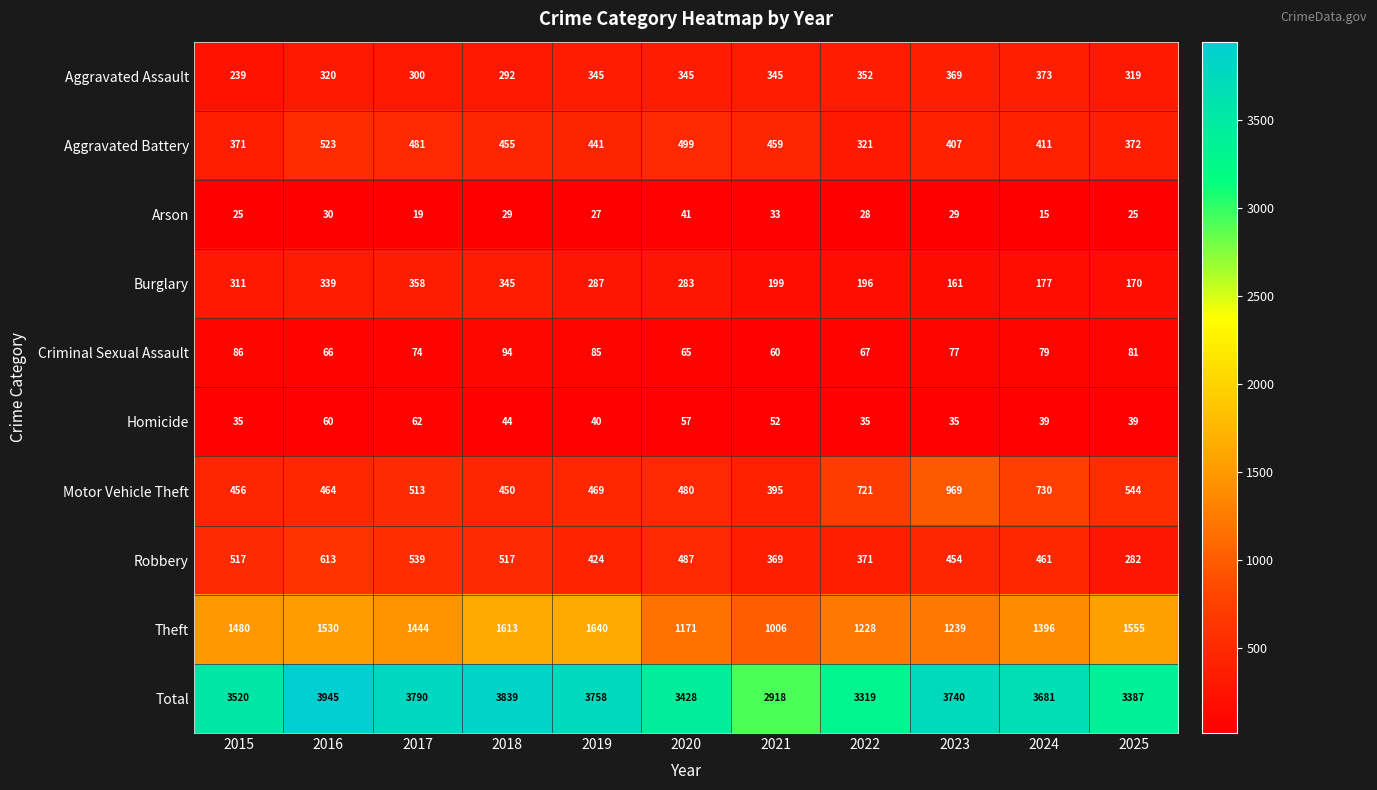

Between 2015 and 2017, which series saw the biggest shift?

Total